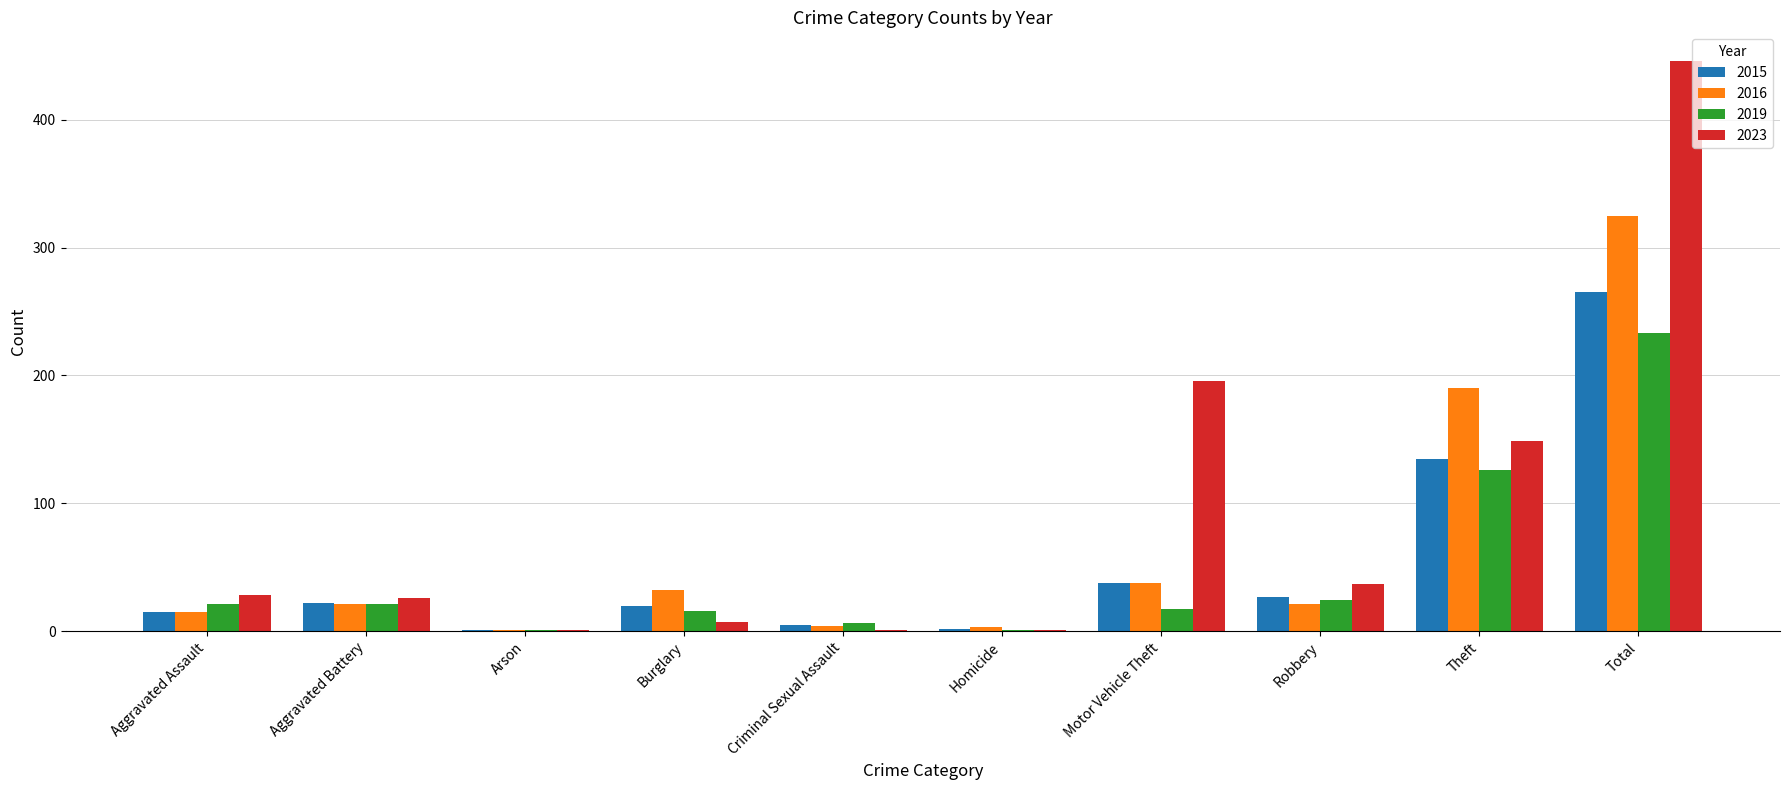

Which series has the largest total across all categories?

2023